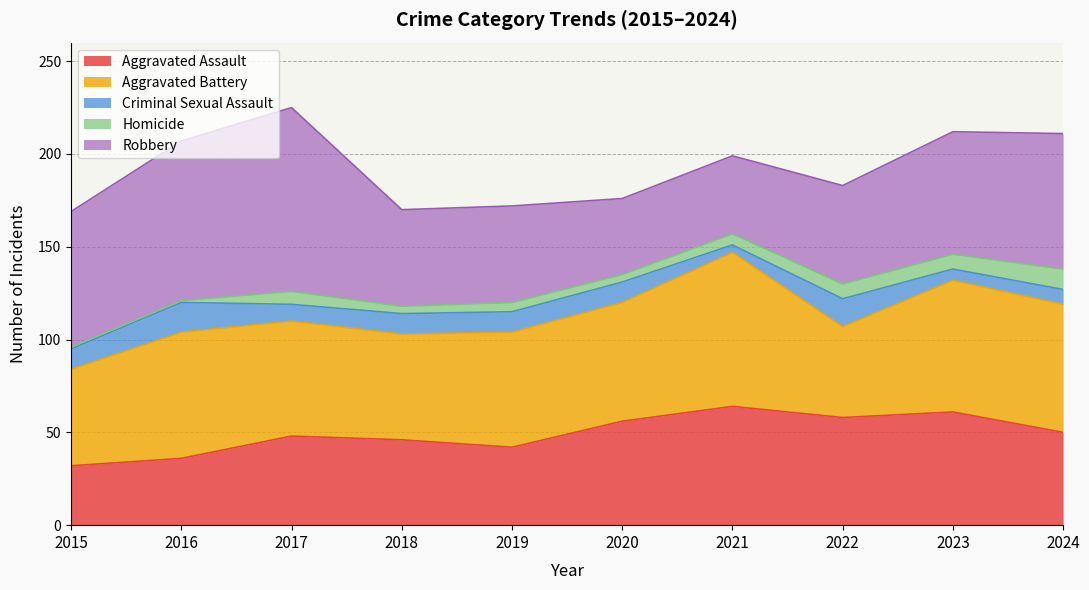

Reading left to right, list all the values displayed in this chart.

Aggravated Assault: 32	36	48	46	42	56	64	58	61	50
Aggravated Battery: 52	68	62	57	62	64	83	49	71	69
Criminal Sexual Assault: 11	16	9	11	11	11	4	15	6	8
Homicide: 1	1	7	4	5	4	6	8	8	11
Robbery: 73	86	99	52	52	41	42	53	66	73